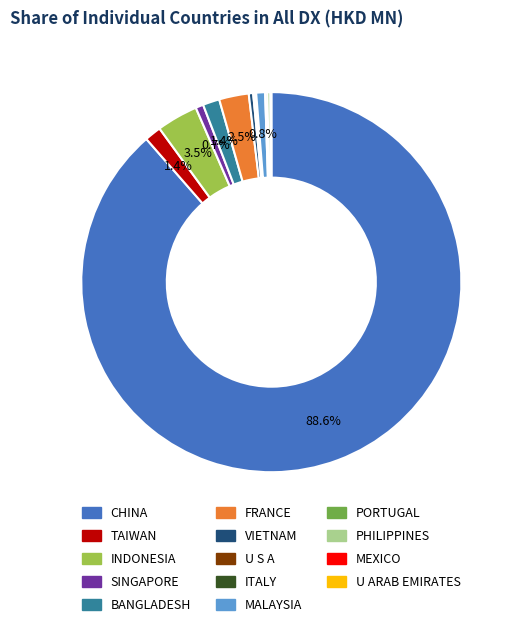

Between CHINA and BANGLADESH, which is larger?

CHINA